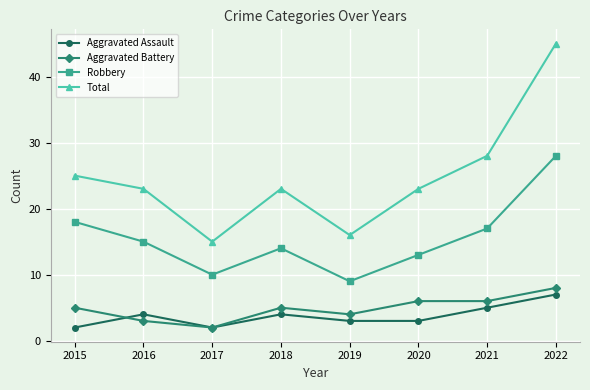

Which series changed the most between 2015 and 2020?

Robbery